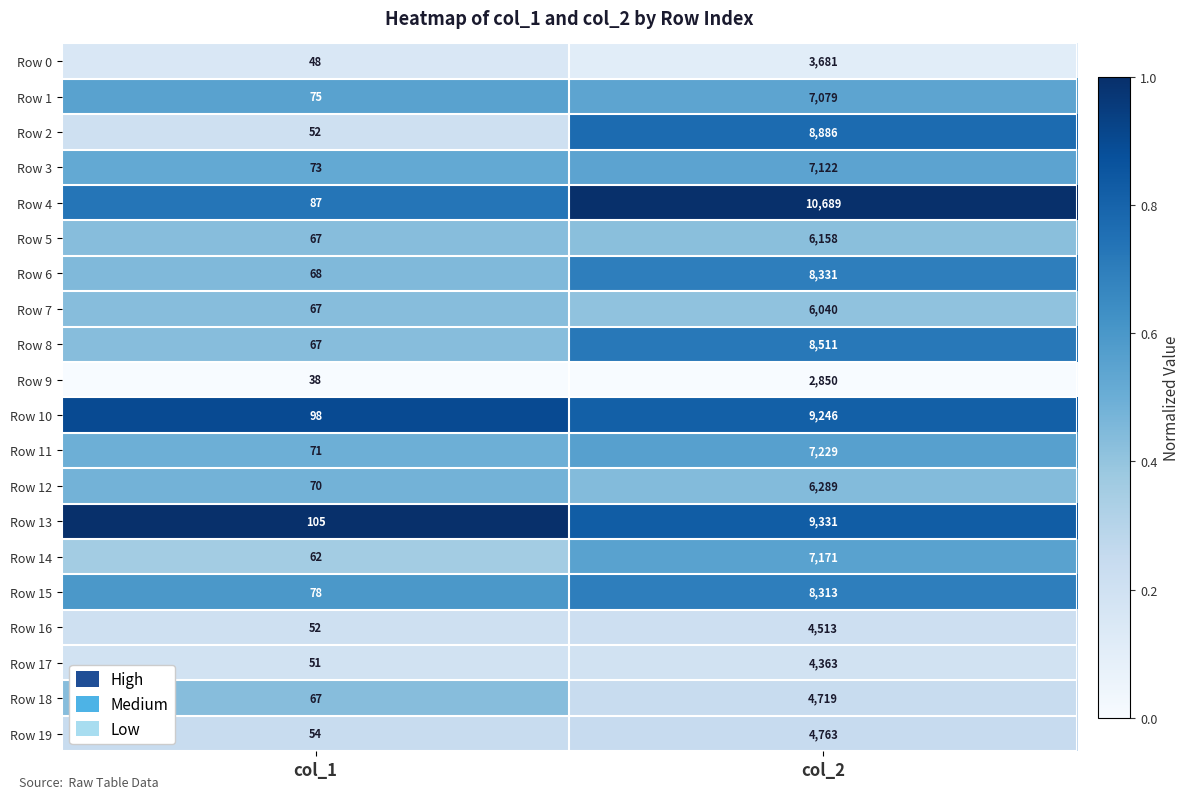

Count the number of data series in this chart.

20